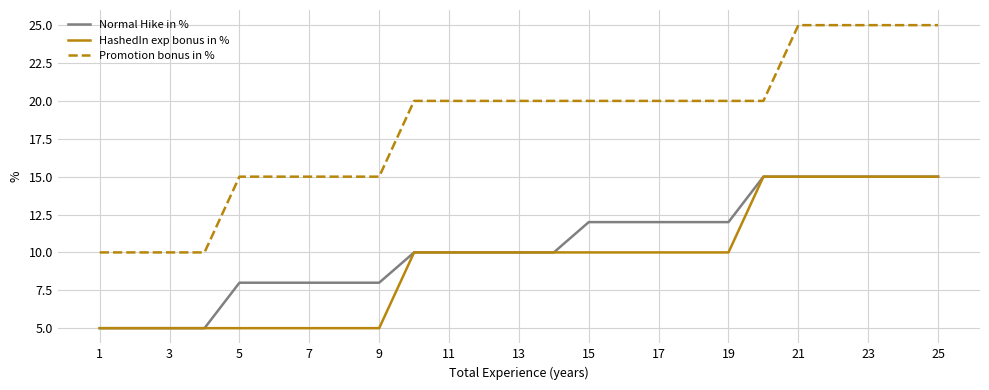

What is the greatest value displayed?

25